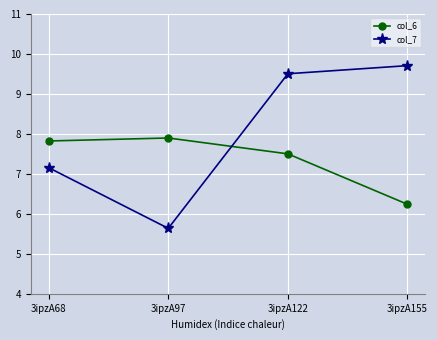

Is it true that col_6 equals 7.9 at 3ipzA97?

True